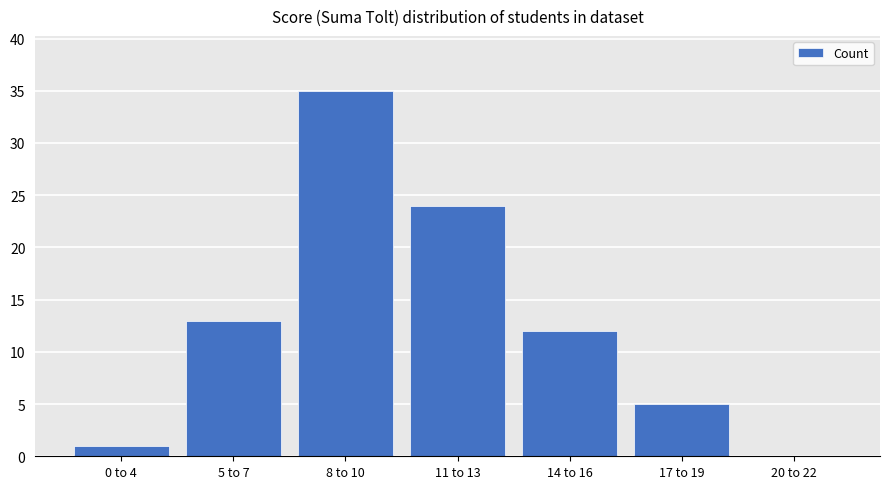

How many positive values are there?

6